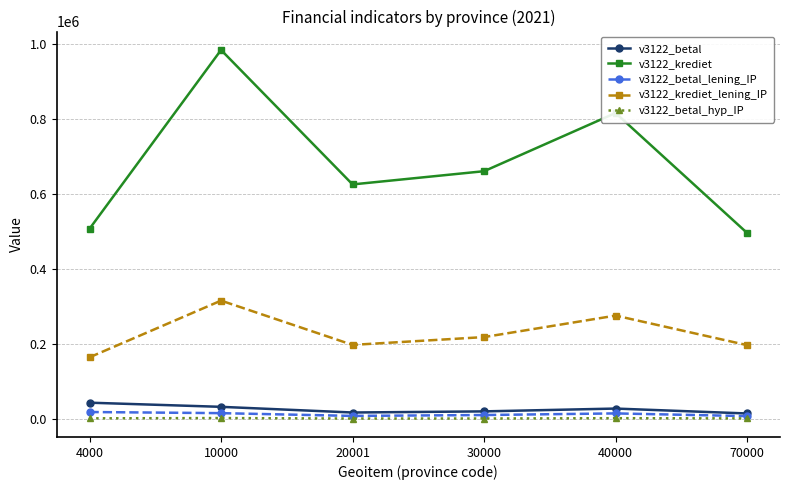

What is the value of the v3122_betal_lening_IP point at the 3rd from the left?

9363